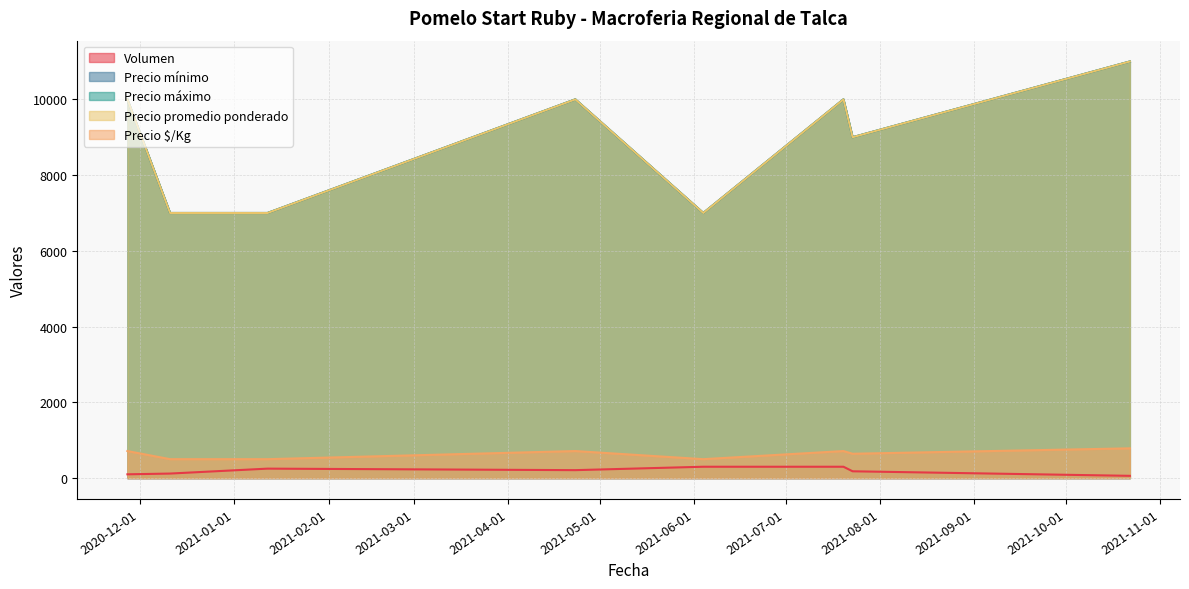

Does the chart display data point markers on the line(s)?

No